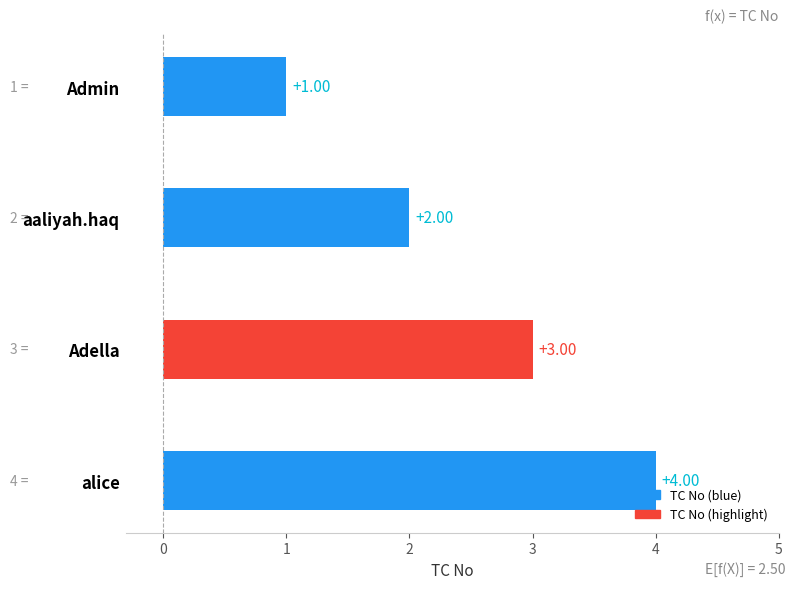

What is the label of the 4th bar from the top?

alice